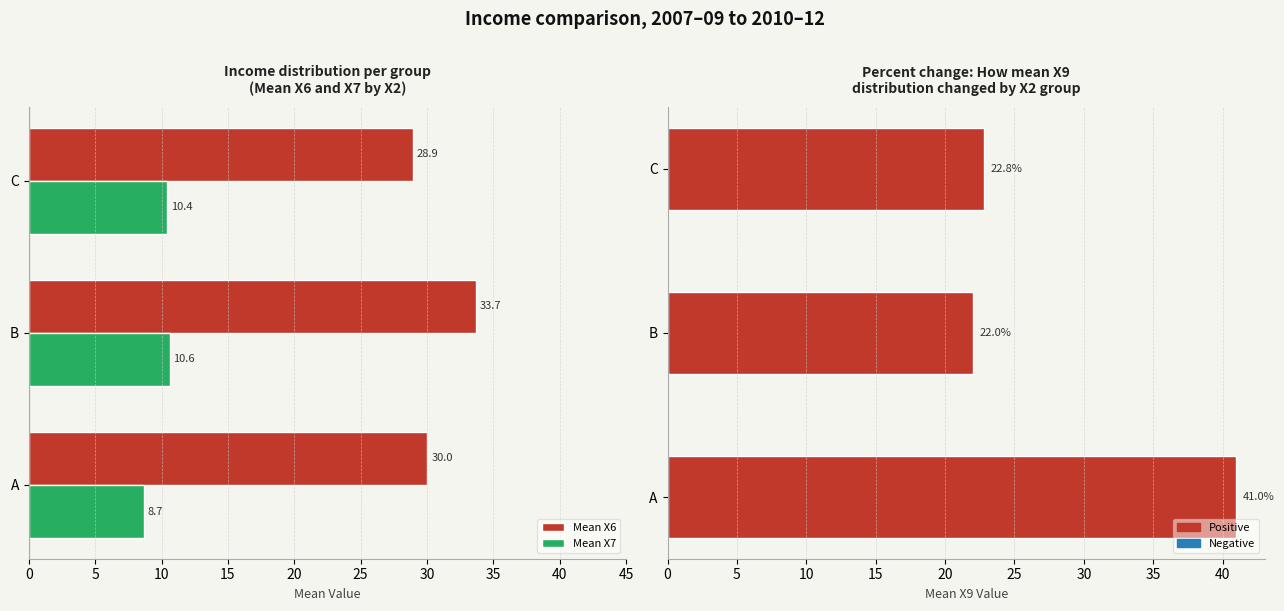

What is the smallest value displayed?

8.7